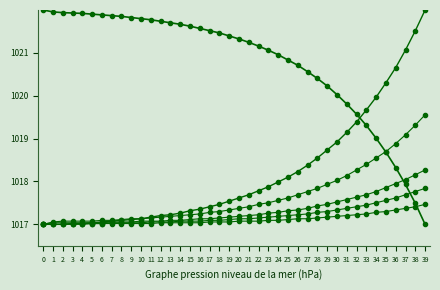

The value of col_3 at 33 is 1017.7. True or false?

True